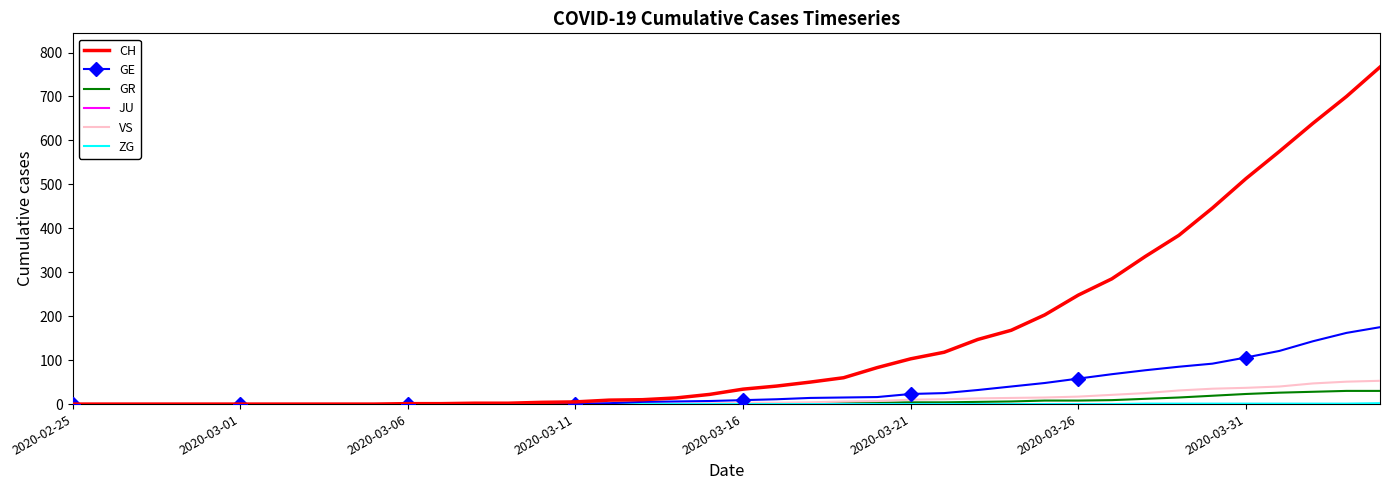

Which series has the largest total across all categories?

CH